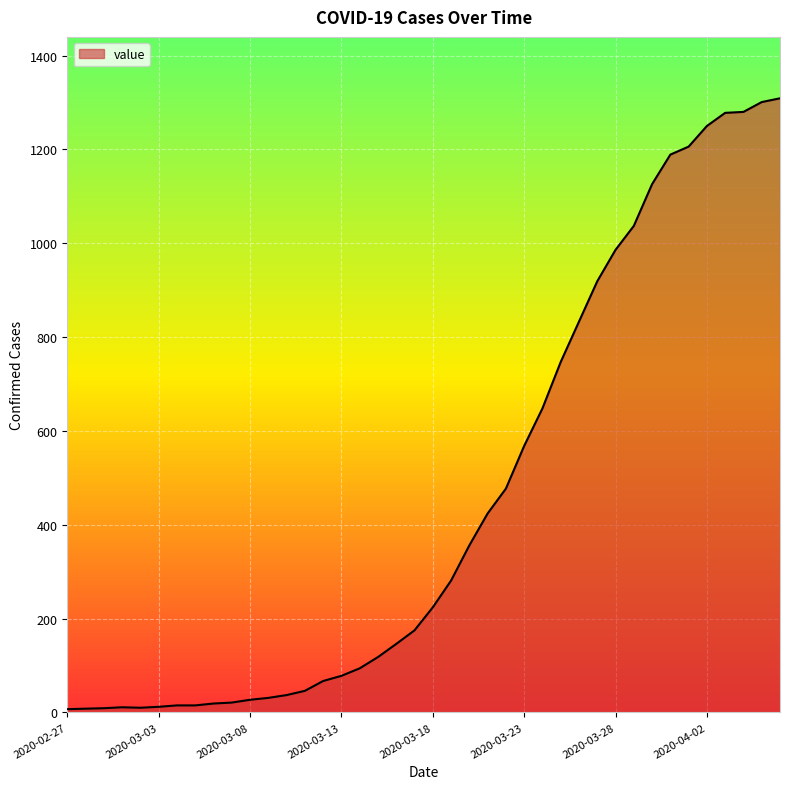

What is the greatest value displayed?

1309